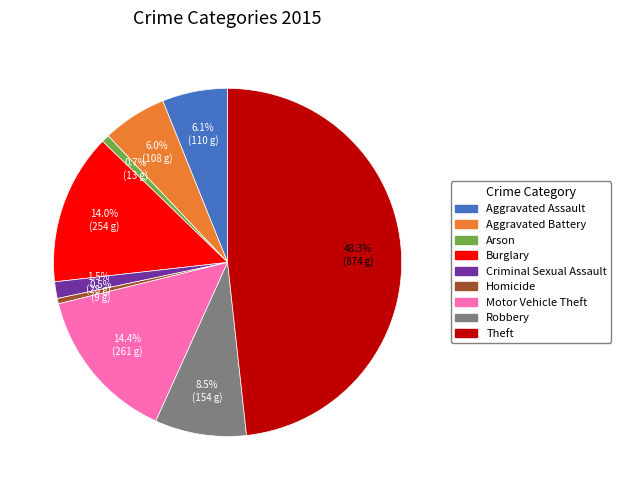

What percentage is the Arson slice, to the nearest percent?

1%